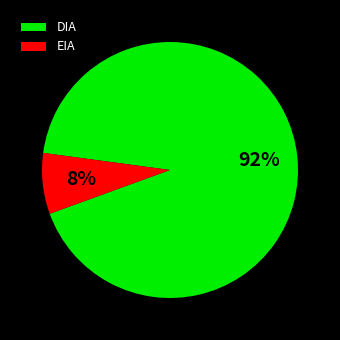

Combined, do EIA and DIA account for over 50%?

Yes